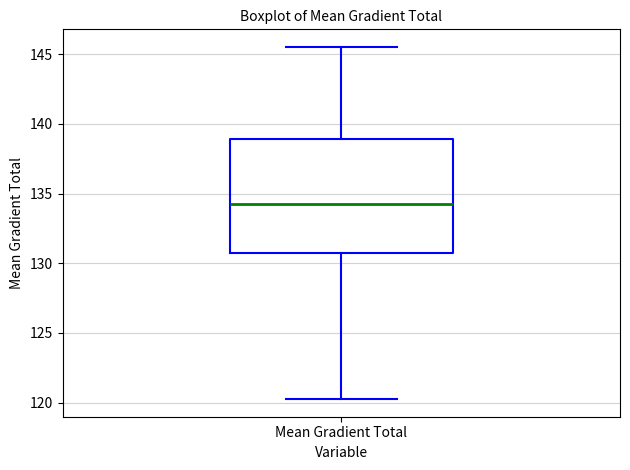

Where is the upper edge of the box for Mean Gradient Total on the y-axis? The values are not printed on the chart, so give them approximately, as read against the axis.

139.0